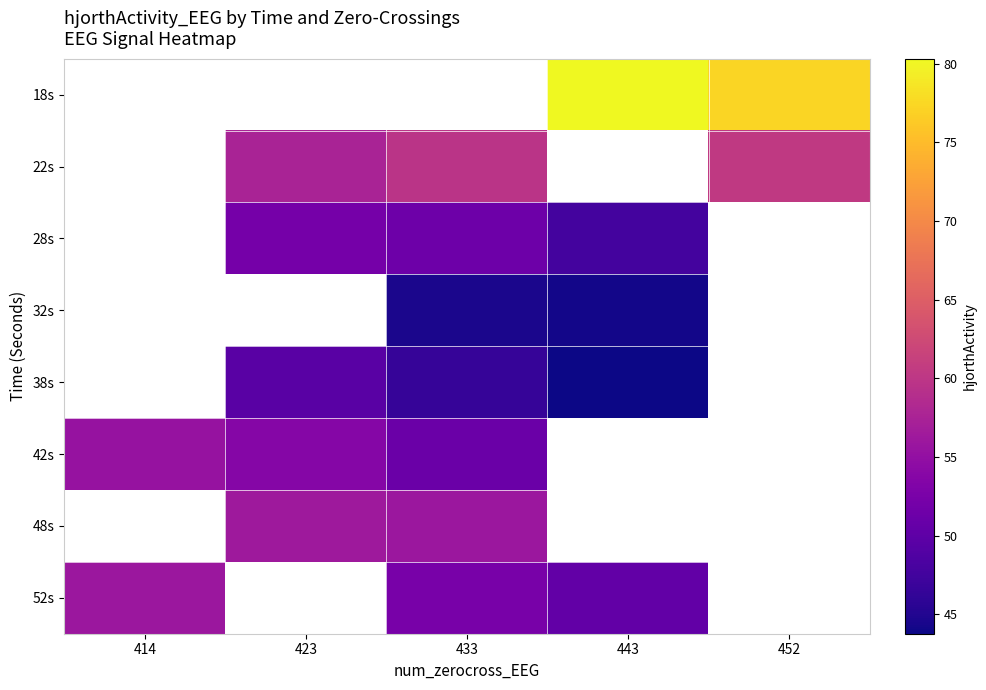

Is the value of 52s at 414 greater than the value of 32s at 443?

Yes